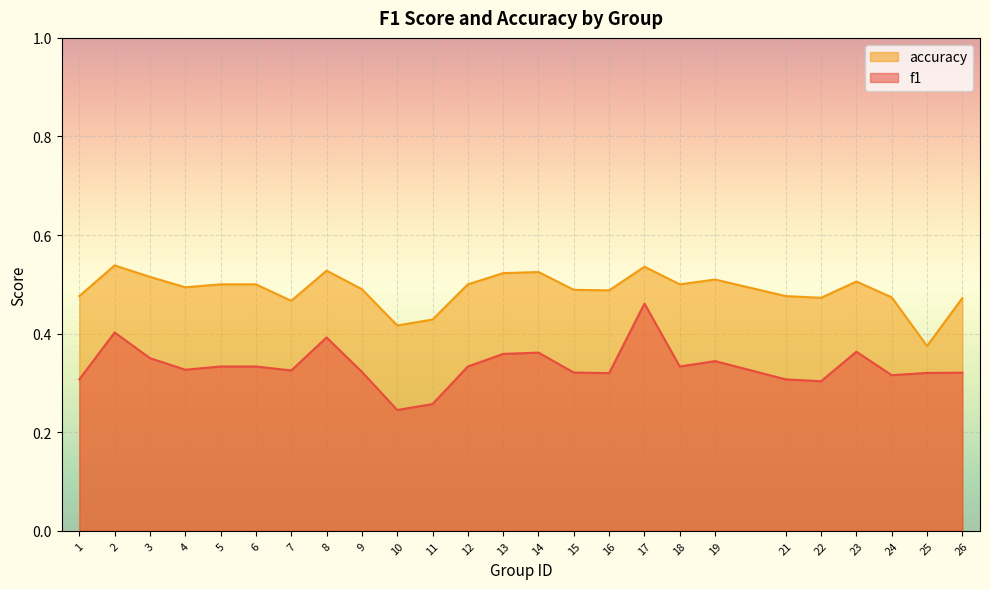

What is the maximum value for f1?

0.5